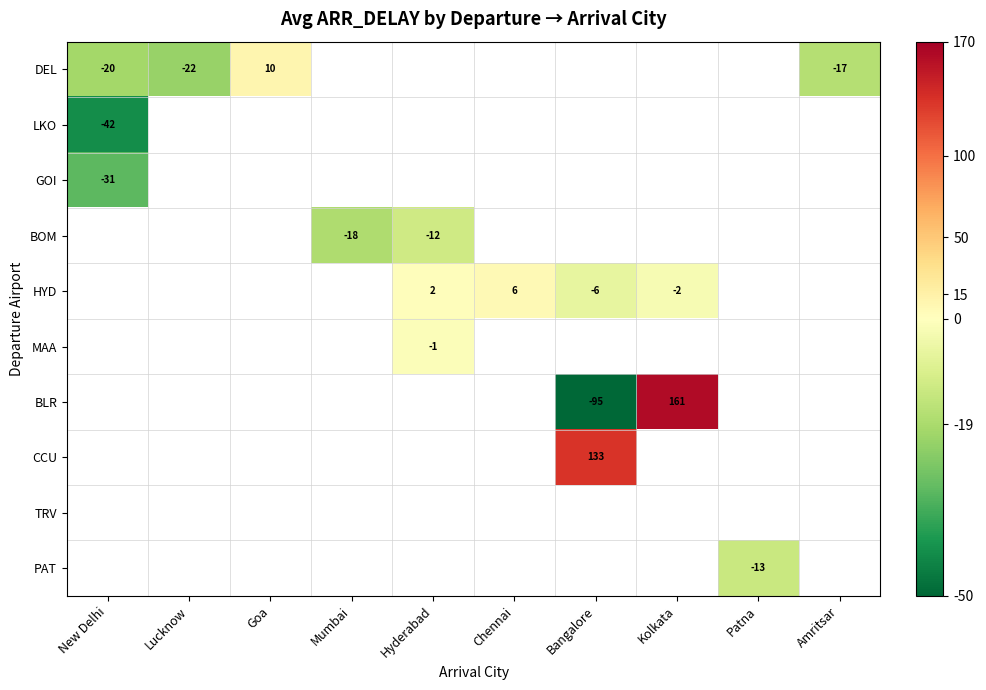

At how many categories does at least one series exceed 143?

1